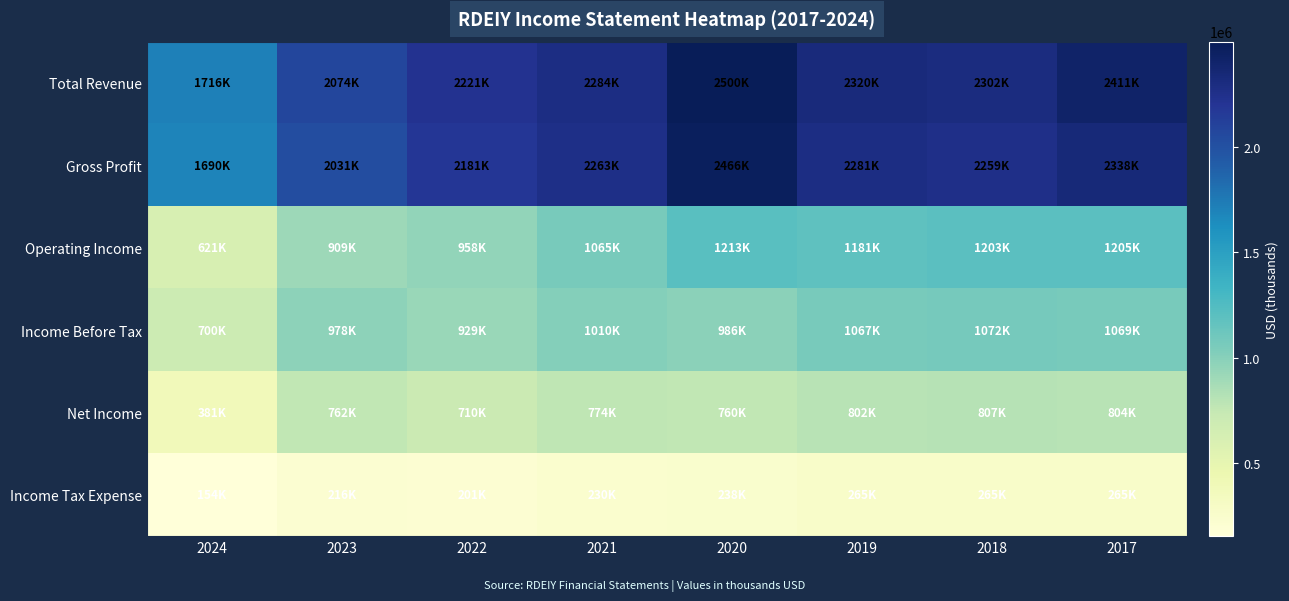

What is the minimum value shown in the chart?

154000